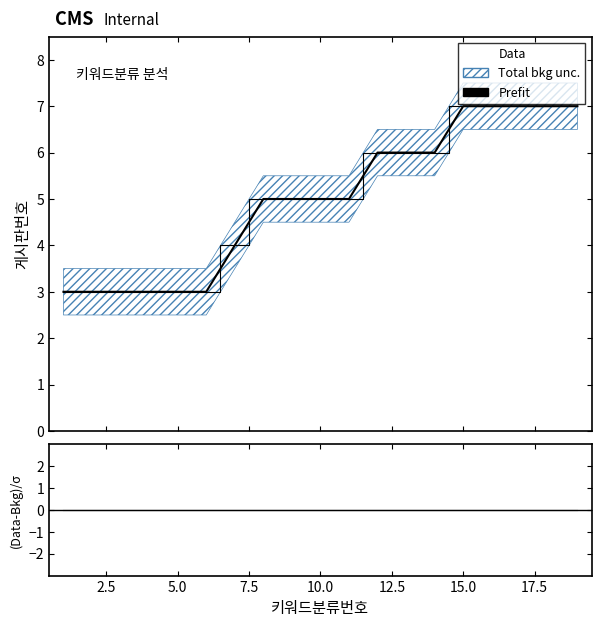

Reading right to left, transcribe all the data shown in this chart.

Prefit: 7	7	7	7	7	6	6	6	5	5	5	5	4	3	3	3	3	3	3
Data: 7	7	7	7	7	6	6	6	5	5	5	5	4	3	3	3	3	3	3
(Data-Bkg)/σ: 0	0	0	0	0	0	0	0	0	0	0	0	0	0	0	0	0	0	0